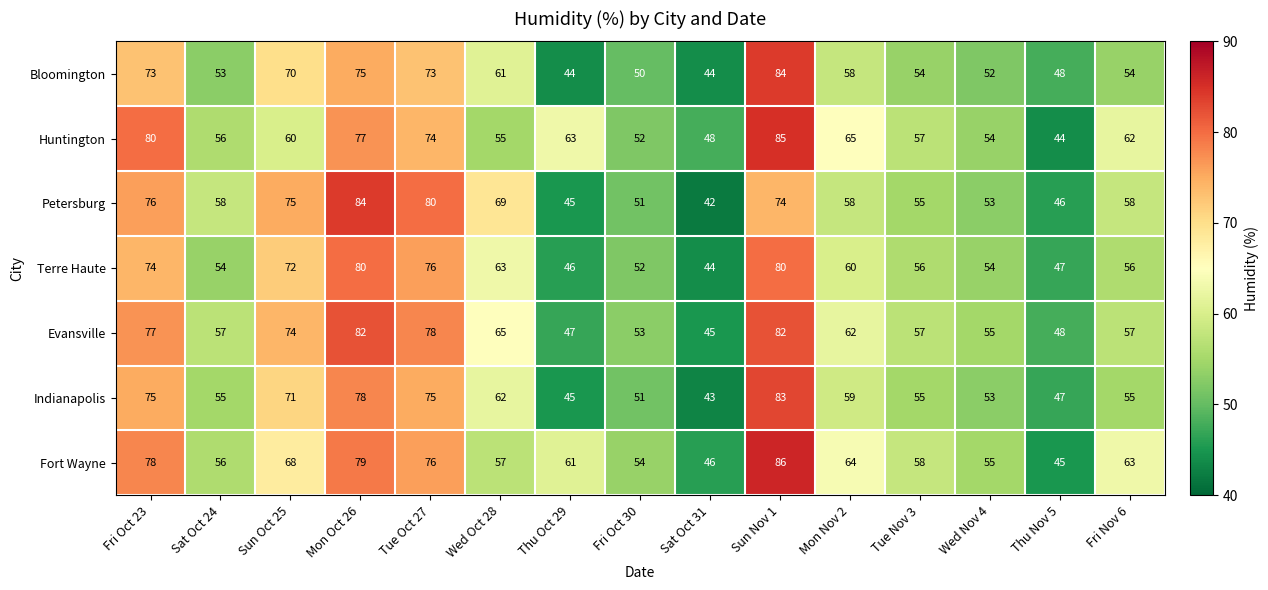

List the labels in order of Huntington value, largest first.

Sun Nov 1, Fri Oct 23, Mon Oct 26, Tue Oct 27, Mon Nov 2, Thu Oct 29, Fri Nov 6, Sun Oct 25, Tue Nov 3, Sat Oct 24, Wed Oct 28, Wed Nov 4, Fri Oct 30, Sat Oct 31, Thu Nov 5